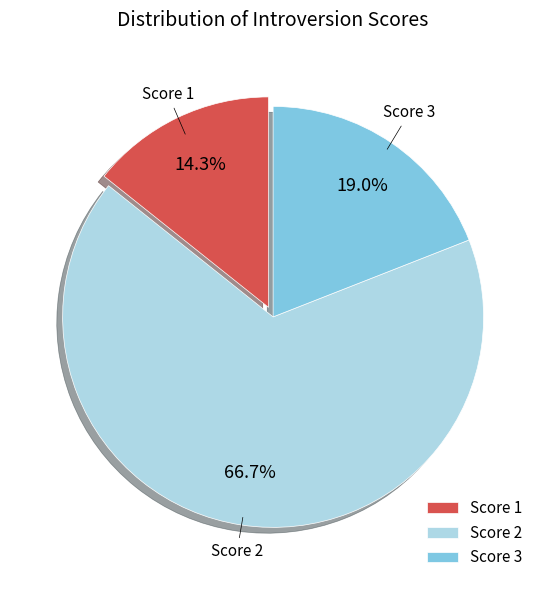

Approximately how many times larger is the value at Score 2 compared to Score 3?

3.5